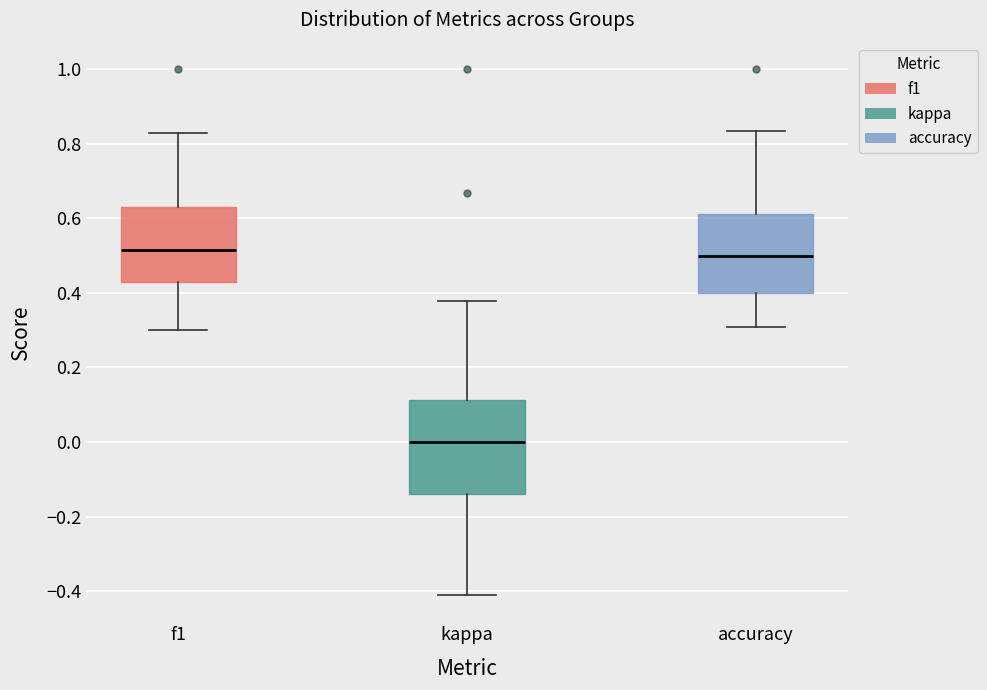

Reading left to right, read every box against the y-axis: the position of its median line, the range the box covers, and the ends of its whiskers. The values are not printed on the chart, so give them approximately, as read against the axis.

f1: median 0.52, box 0.42 to 0.62, whiskers 0.30 to 0.82
kappa: median 0.00, box -0.14 to 0.12, whiskers -0.40 to 0.38
accuracy: median 0.50, box 0.40 to 0.62, whiskers 0.30 to 0.84